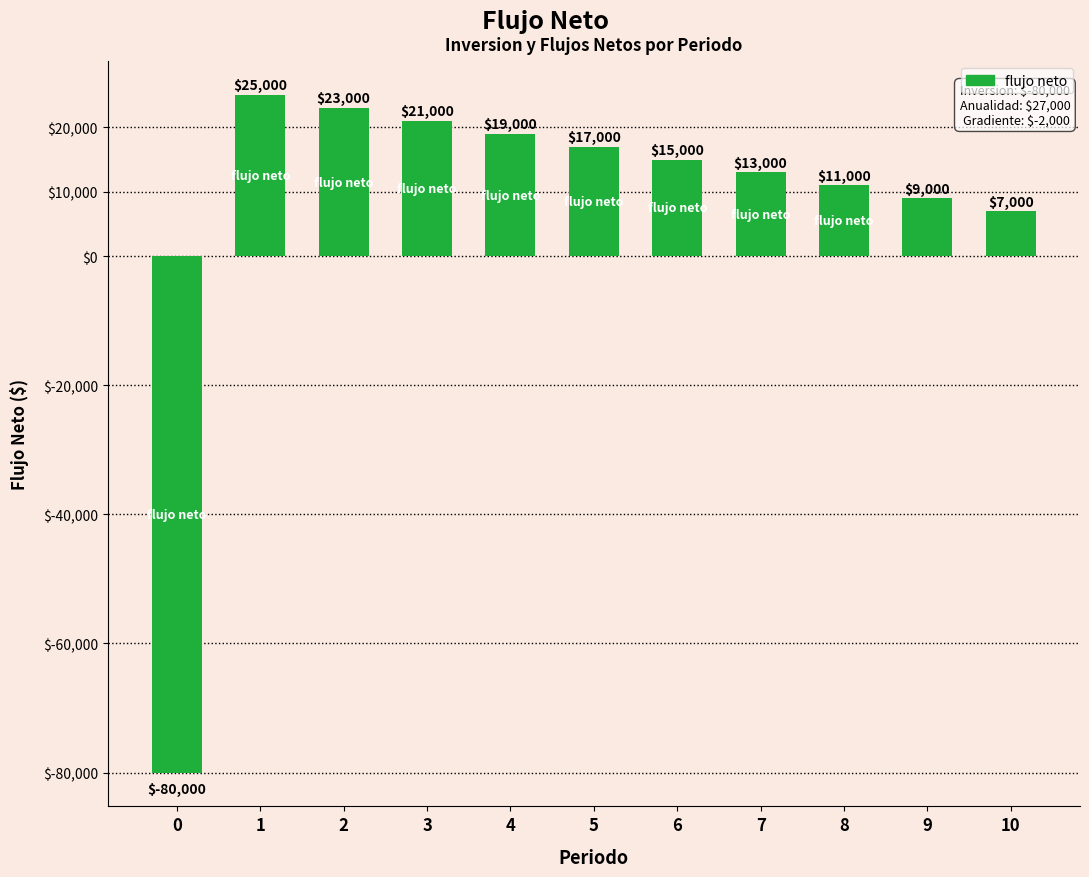

What is the maximum value shown in the chart?

25000